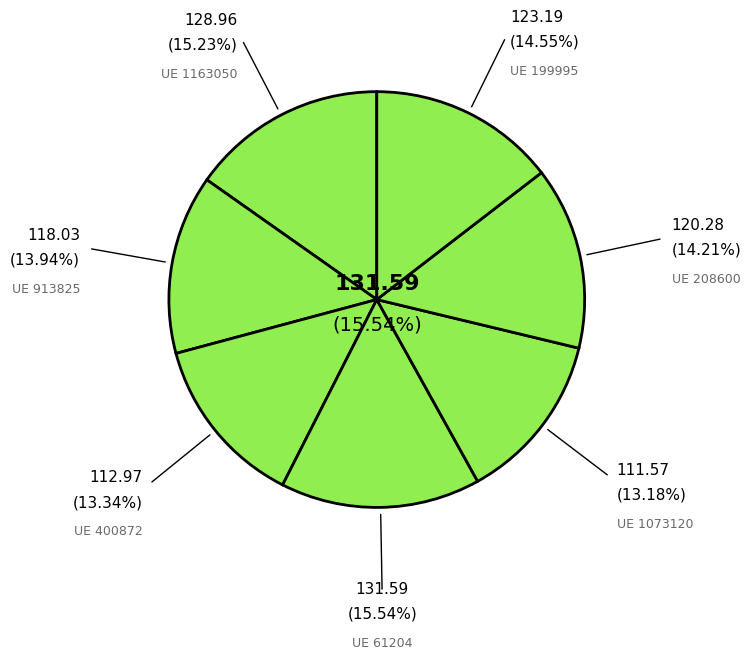

How many slices are in this pie chart?

7